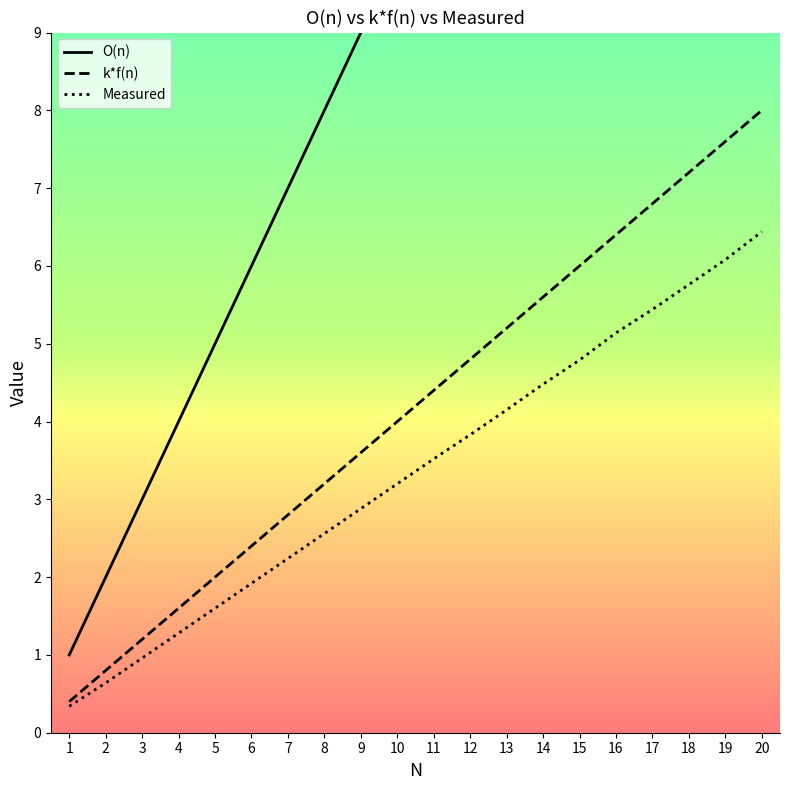

Which has a higher value, 3 or 18?

18